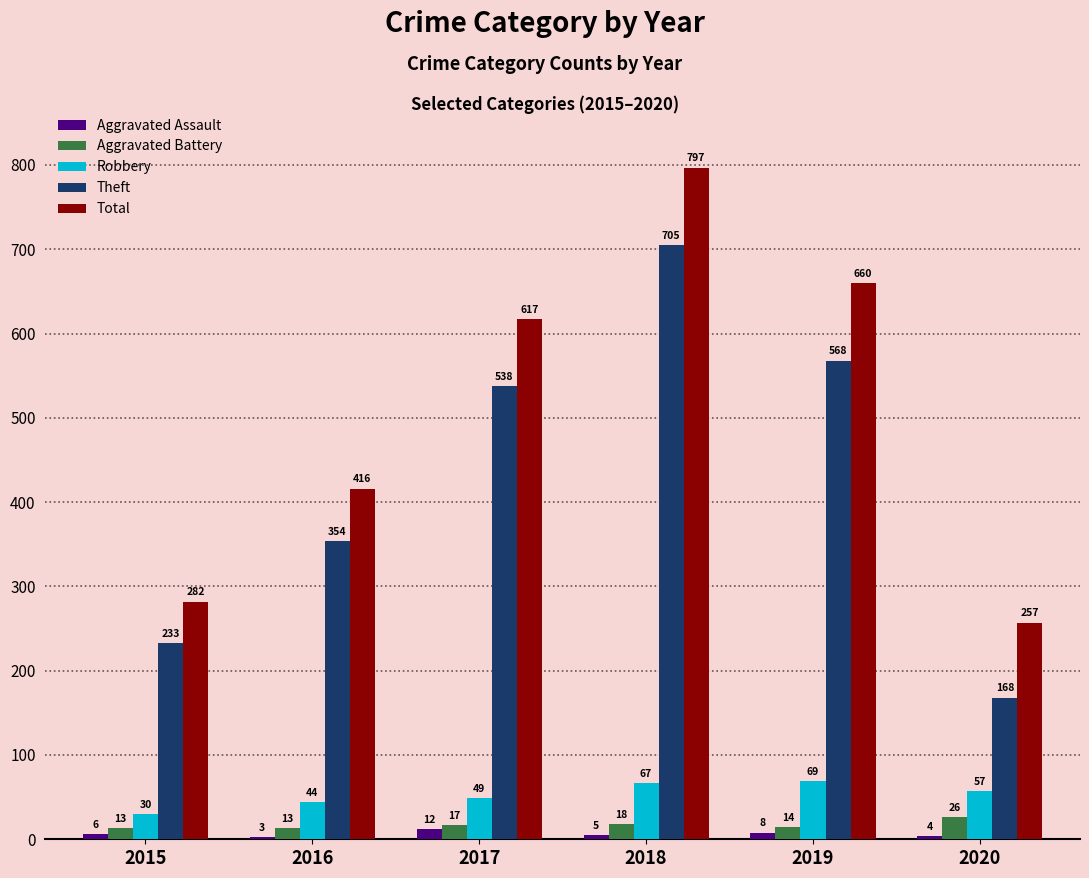

How many groups of bars are there?

6